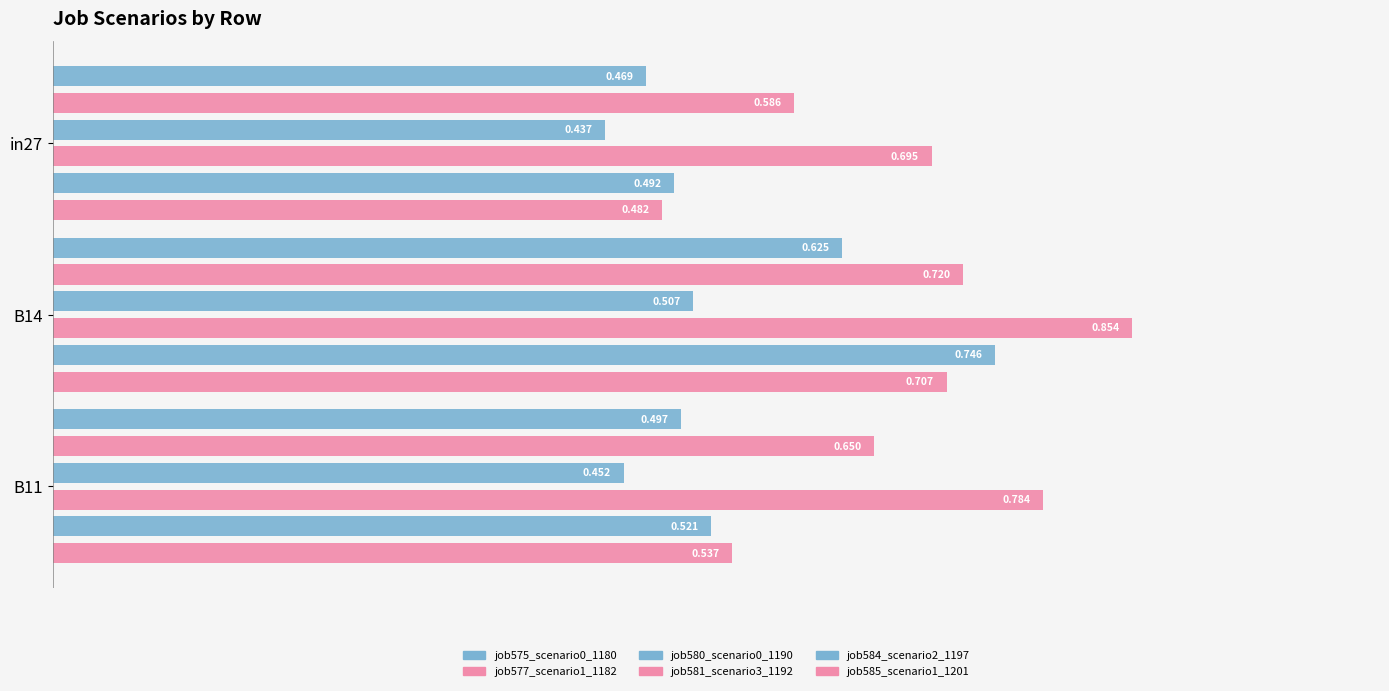

Rank the series at in27 from lowest to highest value.

job580_scenario0_1190, job575_scenario0_1180, job585_scenario1_1201, job584_scenario2_1197, job577_scenario1_1182, job581_scenario3_1192